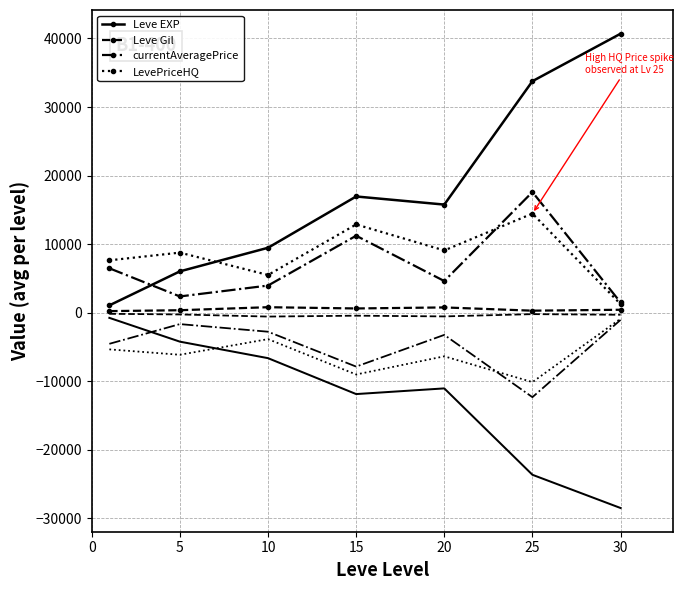

True or false: LevePriceHQ has a value of 8245.1 at 15.

False